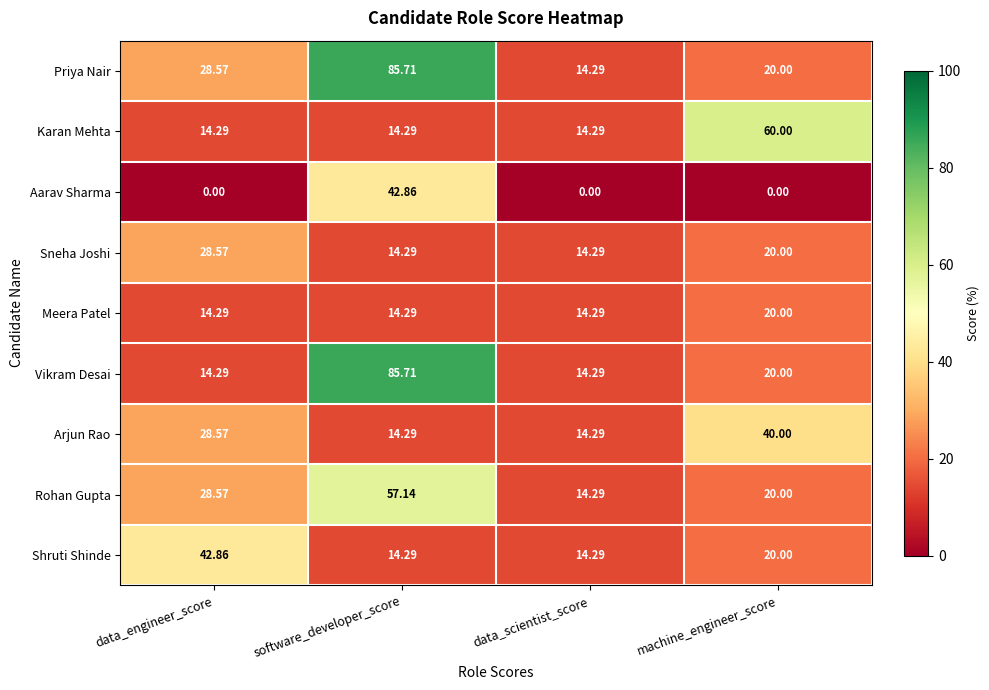

At which category does the chart reach its peak across all series?

software_developer_score